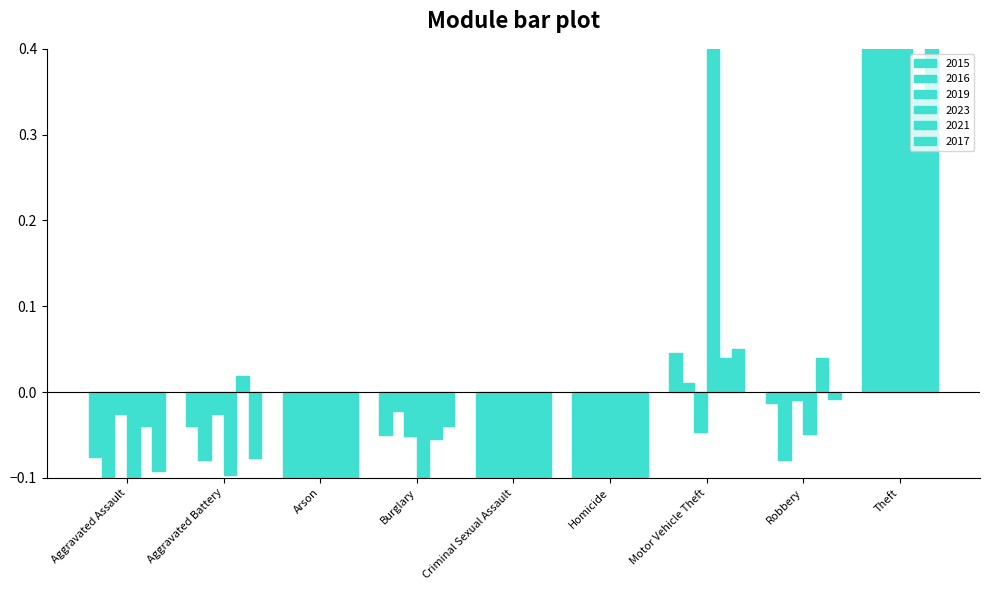

How many groups of bars are there?

9